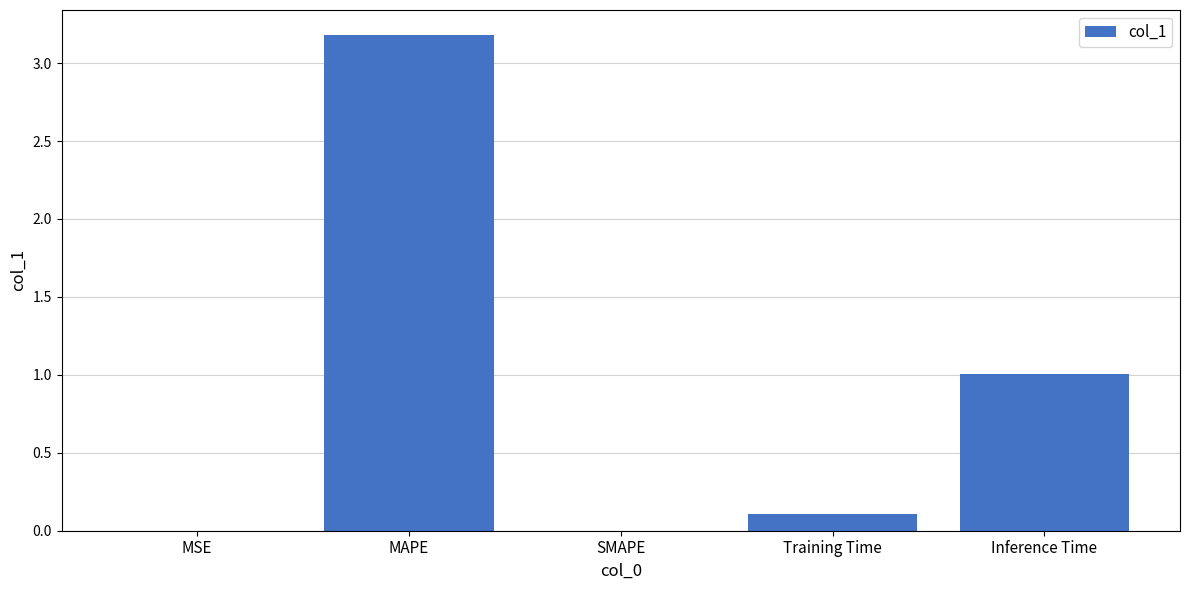

Count the number of data series in this chart.

1